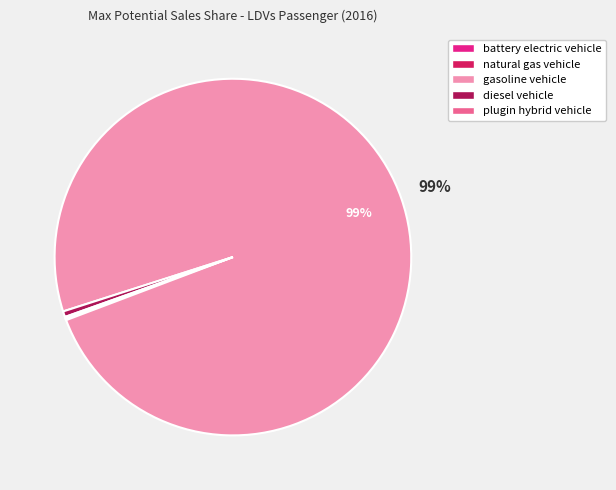

Which category accounts for the majority?

gasoline vehicle